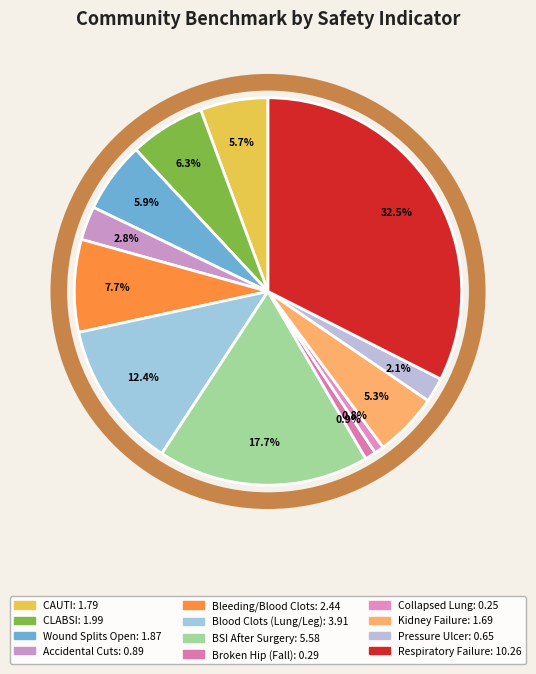

To the nearest percent, what is the difference between the largest and smallest slice percentages?

32%